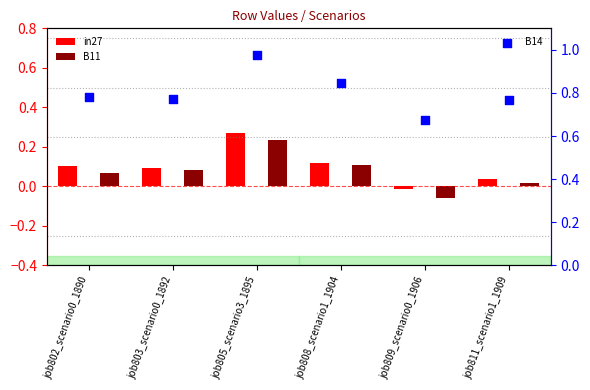

Which series contains the lowest Y value?

B11